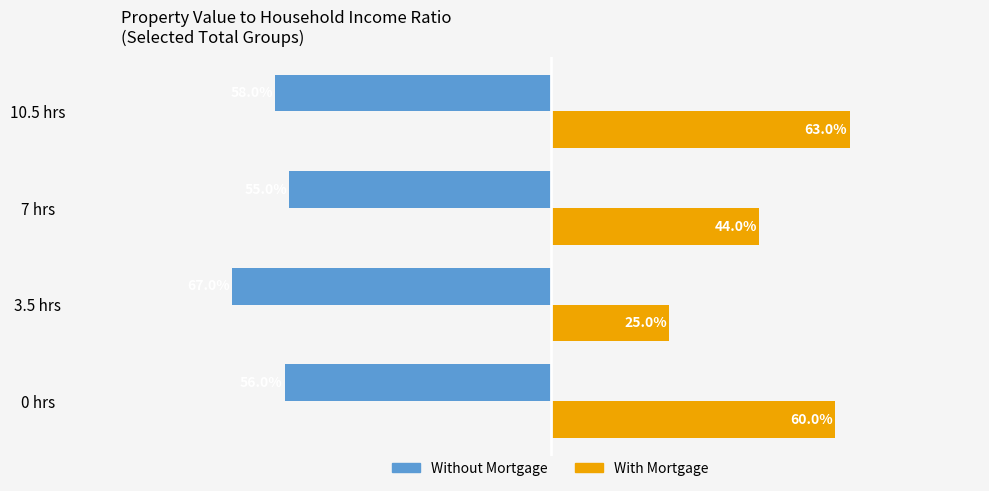

What are all the series names shown in the legend?

Without Mortgage, With Mortgage